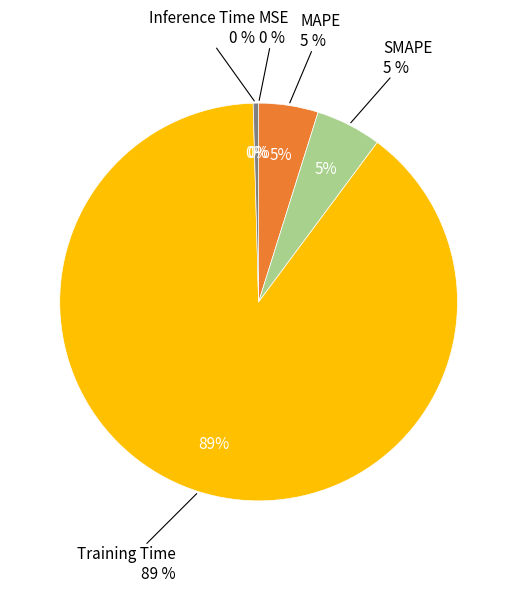

To the nearest percent, what is the combined percentage of MAPE and Training Time?

94%